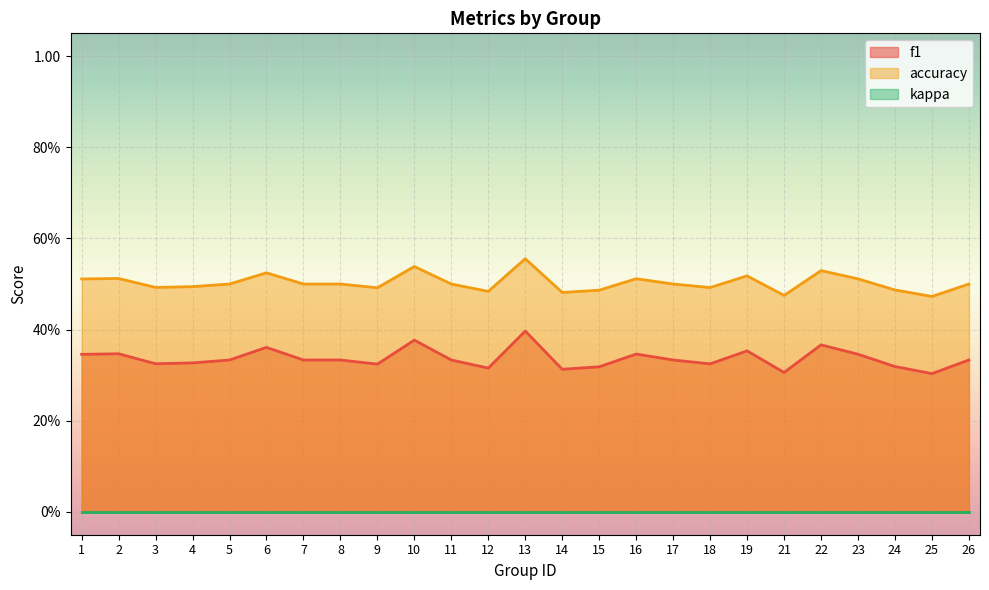

Does the chart display data point markers on the line(s)?

No